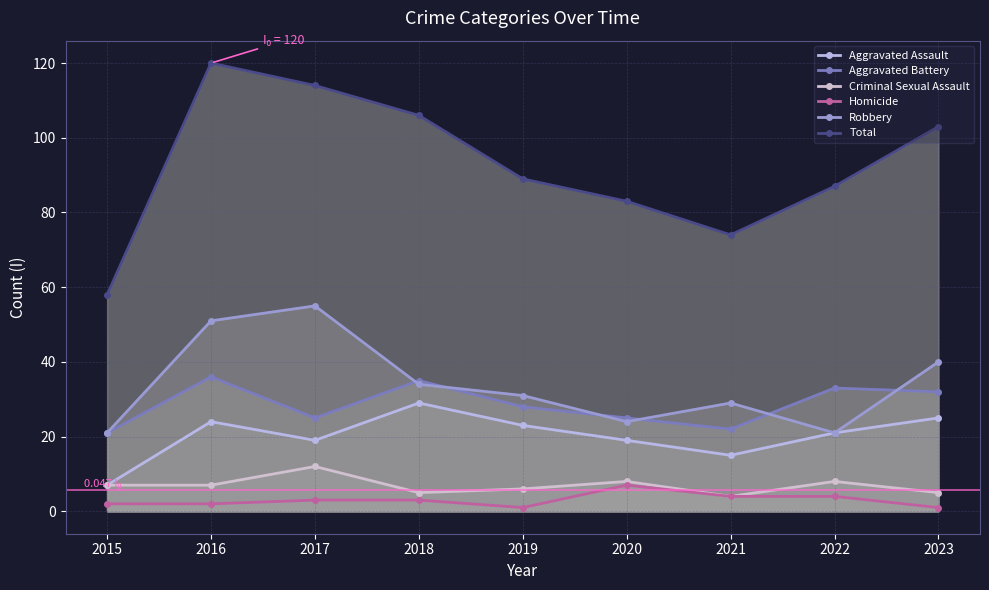

What is the value of the Total point at the 9th from the left?

103